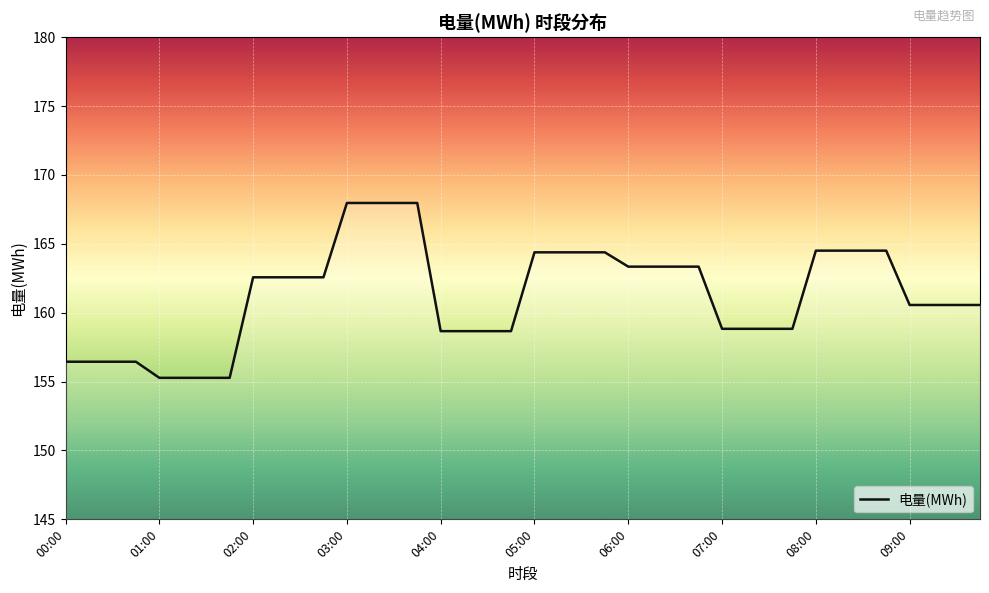

What is the greatest value displayed?

168.0